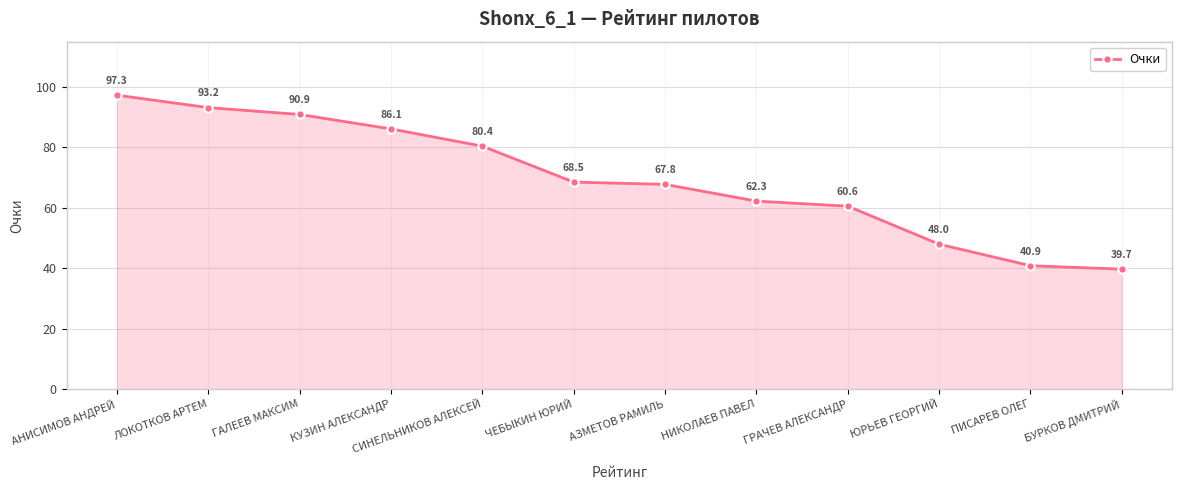

Rank the categories by value from lowest to highest.

БУРКОВ ДМИТРИЙ, ПИСАРЕВ ОЛЕГ, ЮРЬЕВ ГЕОРГИЙ, ГРАЧЕВ АЛЕКСАНДР, НИКОЛАЕВ ПАВЕЛ, АЗМЕТОВ РАМИЛЬ, ЧЕБЫКИН ЮРИЙ, СИНЕЛЬНИКОВ АЛЕКСЕЙ, КУЗИН АЛЕКСАНДР, ГАЛЕЕВ МАКСИМ, ЛОКОТКОВ АРТЕМ, АНИСИМОВ АНДРЕЙ